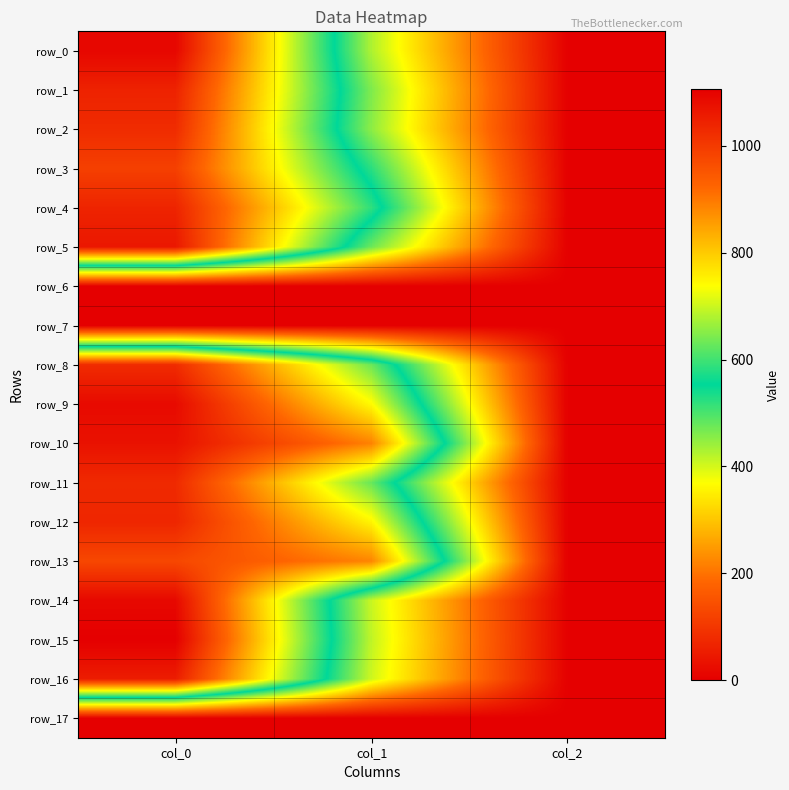

Which series has the widest spread of values?

row_15